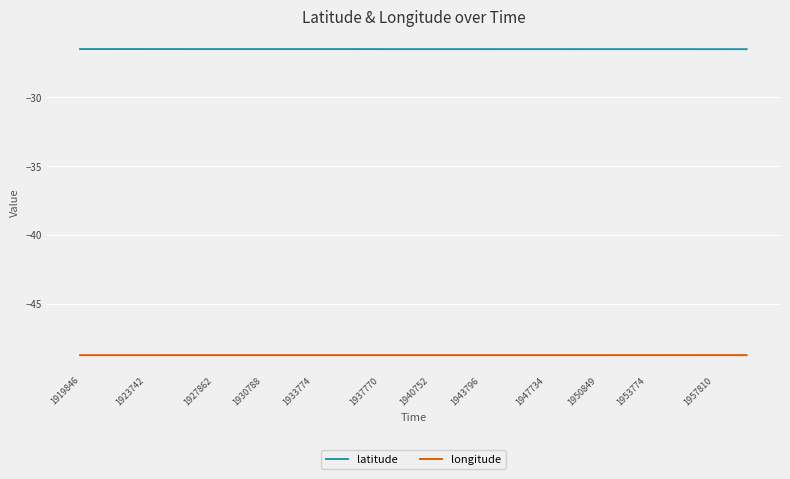

What is the greatest value displayed?

-26.5